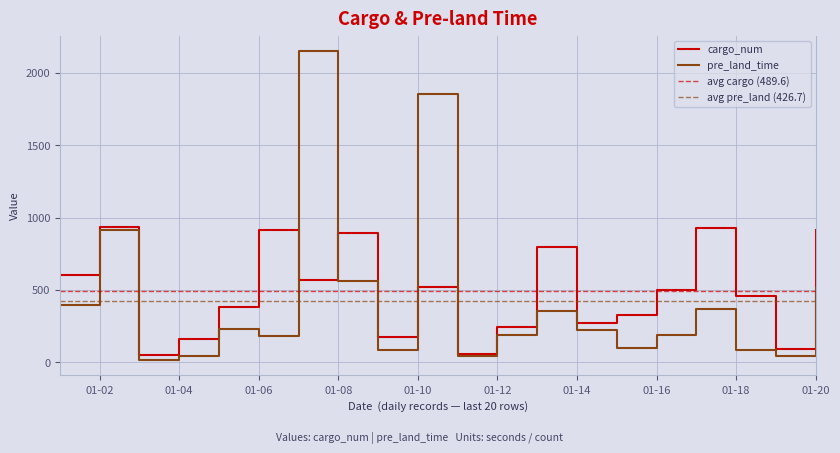

What is the sum of all cargo_num values?

9792.5